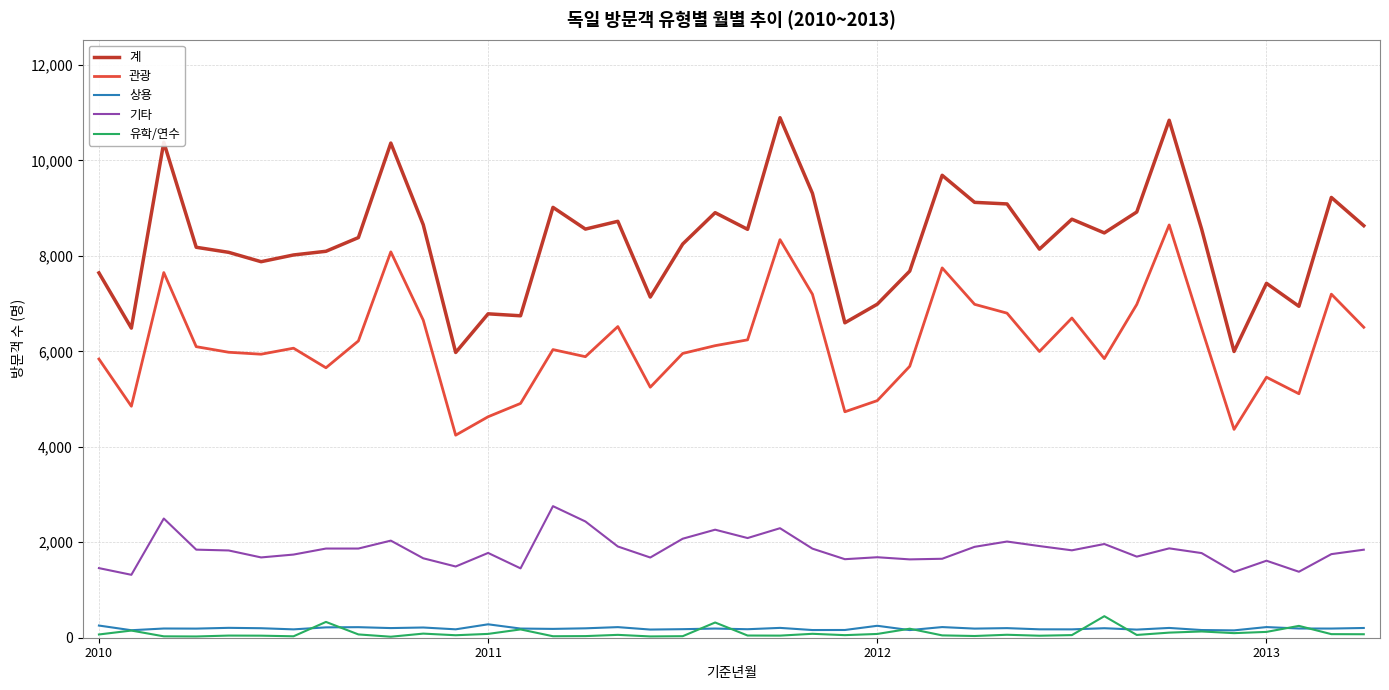

What are all the series names shown in the legend?

계, 관광, 상용, 기타, 유학/연수